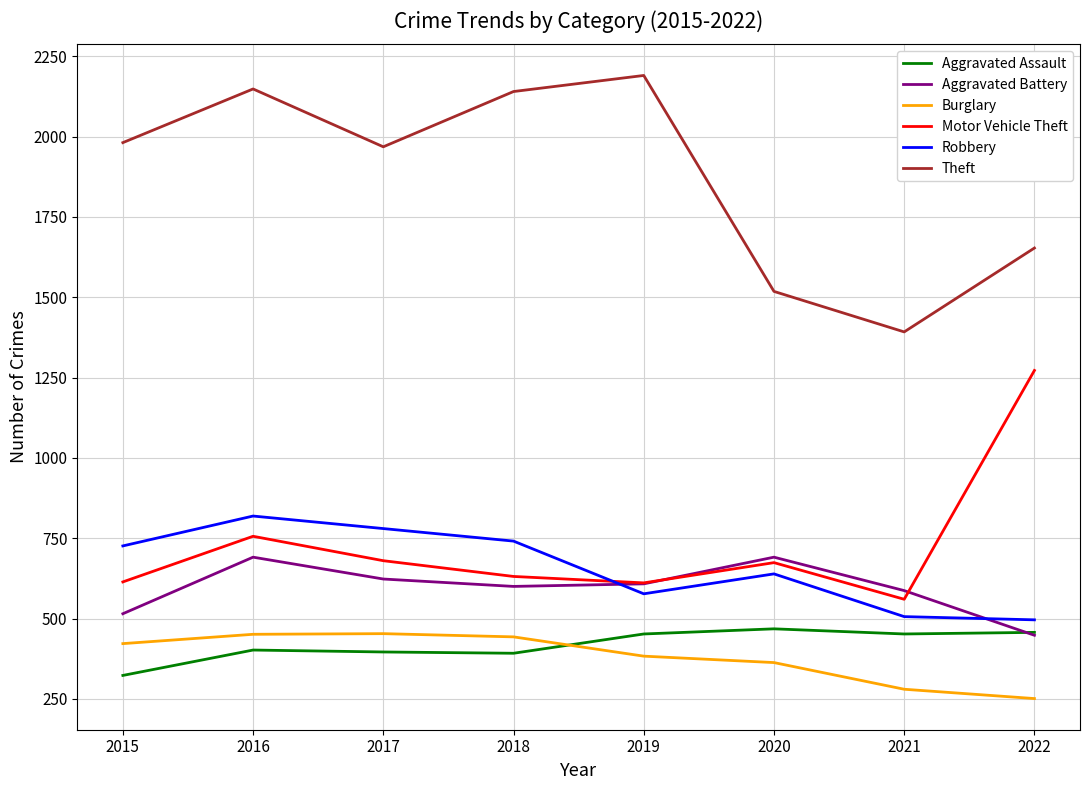

The value of Motor Vehicle Theft at 2019 is 352. True or false?

False